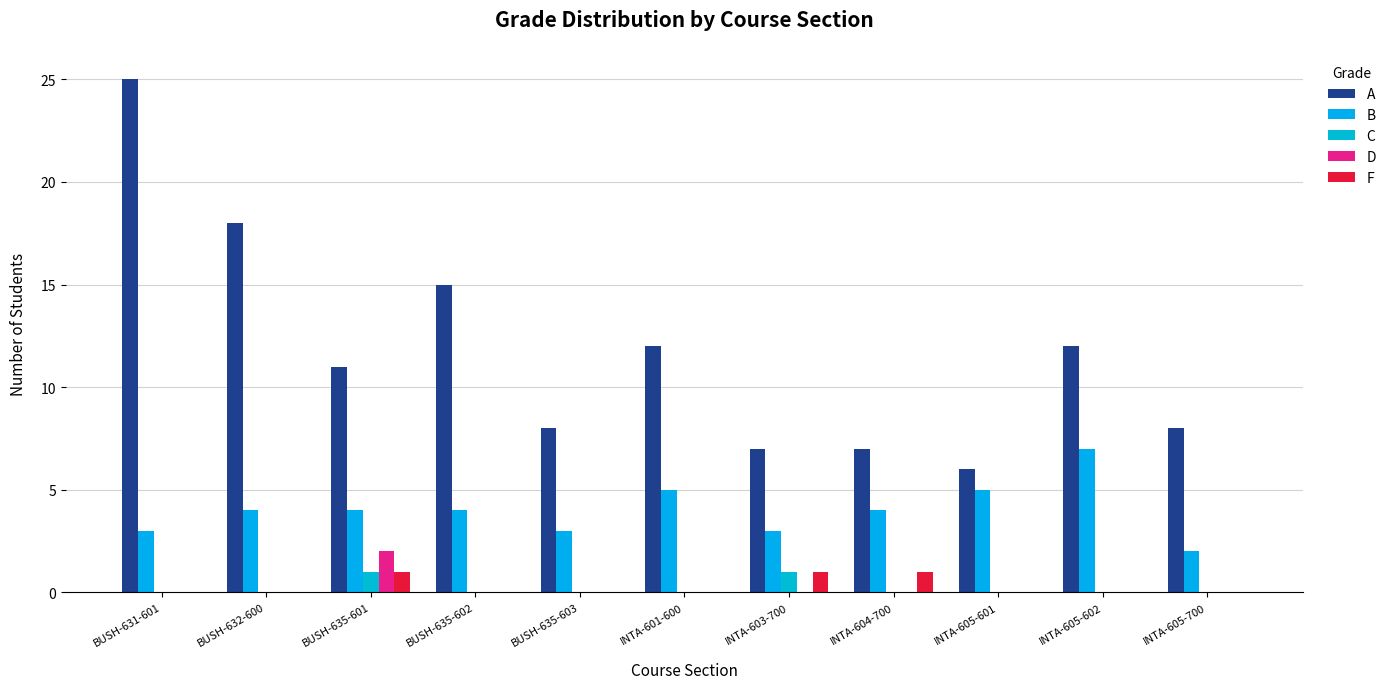

Which series has the largest range (max minus min)?

A